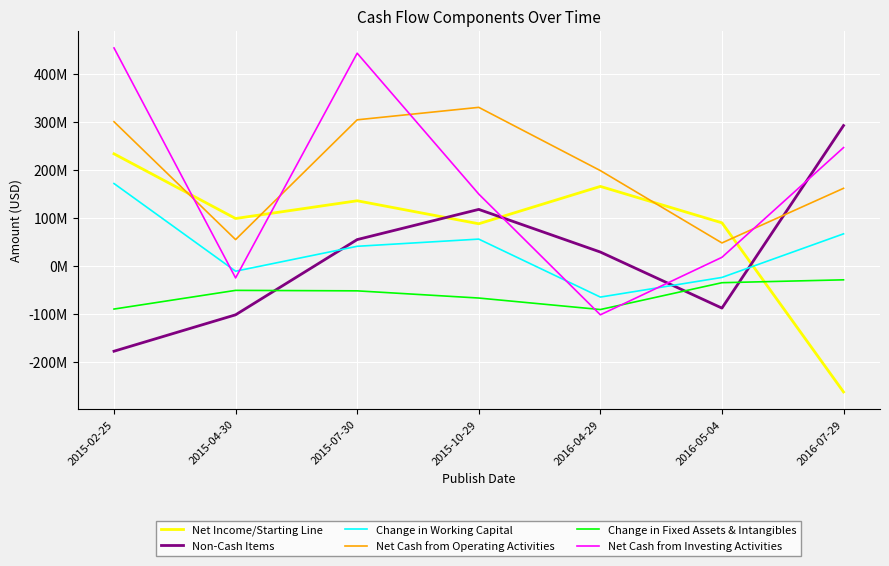

What are all the series names shown in the legend?

Net Income/Starting Line, Non-Cash Items, Change in Working Capital, Net Cash from Operating Activities, Change in Fixed Assets & Intangibles, Net Cash from Investing Activities